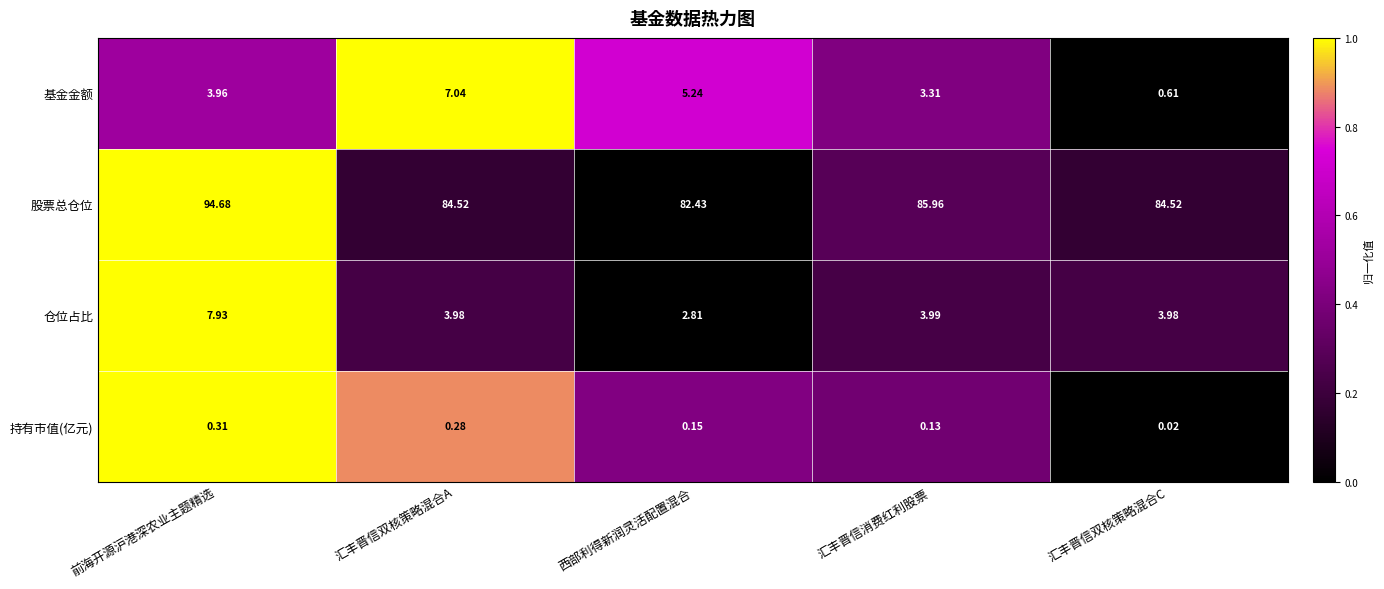

Rank the series by their maximum value, from lowest to highest.

持有市值(亿元), 基金金额, 仓位占比, 股票总仓位